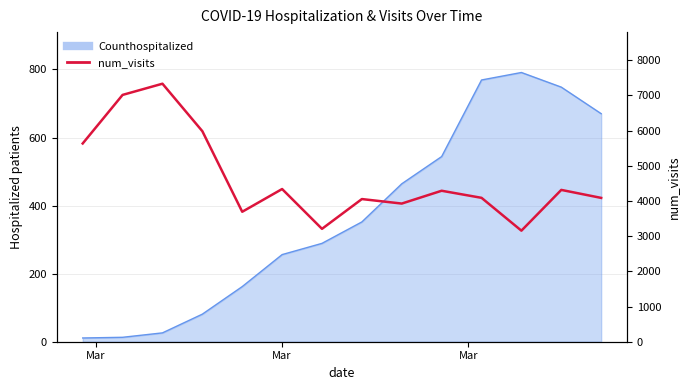

What is the difference between the second highest and minimum values?

3857